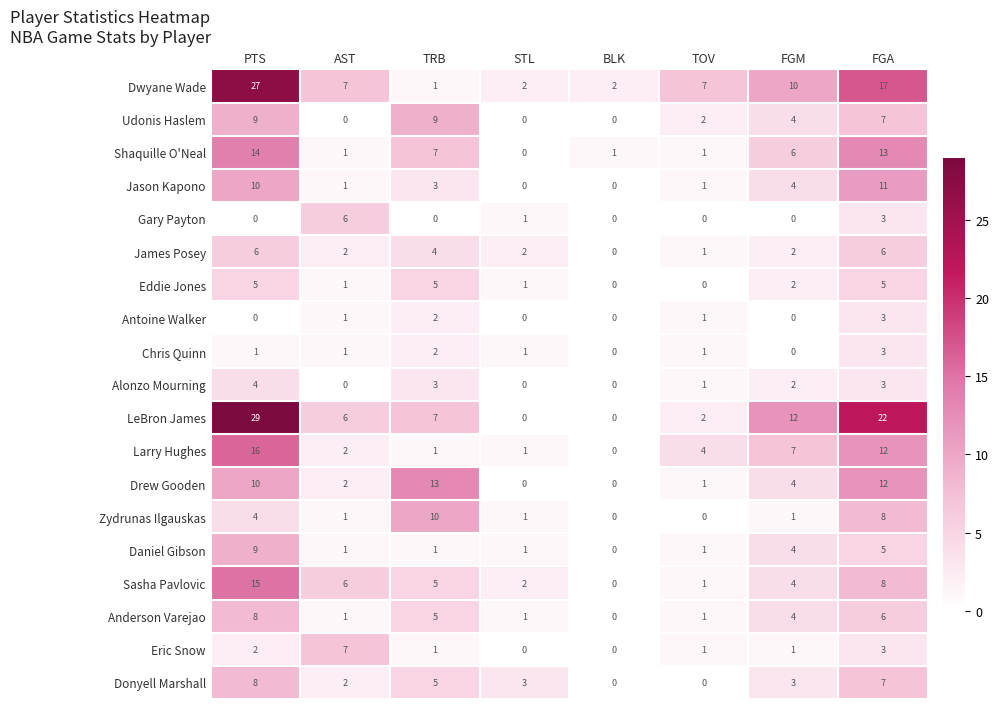

What is the greatest value displayed?

29